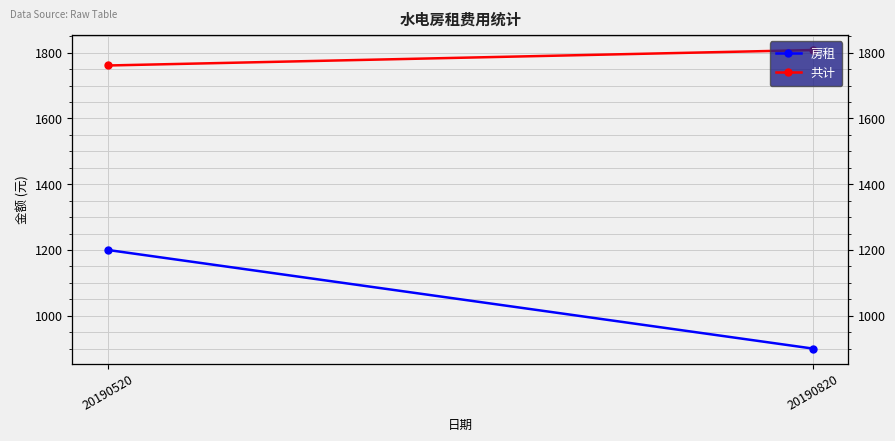

Reading left to right, transcribe all the data shown in this chart.

房租: 20190520=1200	20190820=900
共计: 20190520=1761	20190820=1808